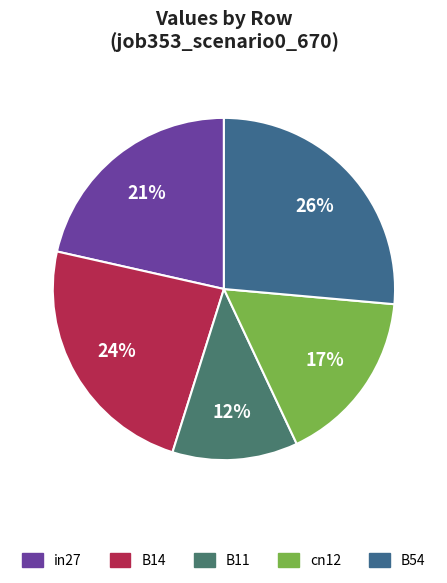

What percentage is the cn12 slice, to the nearest percent?

17%